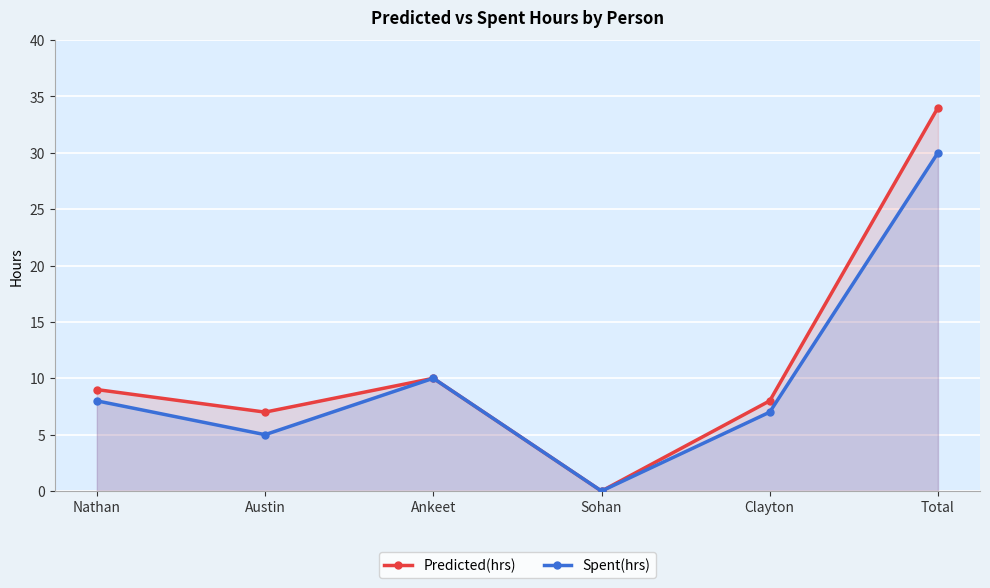

The Spent(hrs) series shows 0 at Sohan. True or false?

True